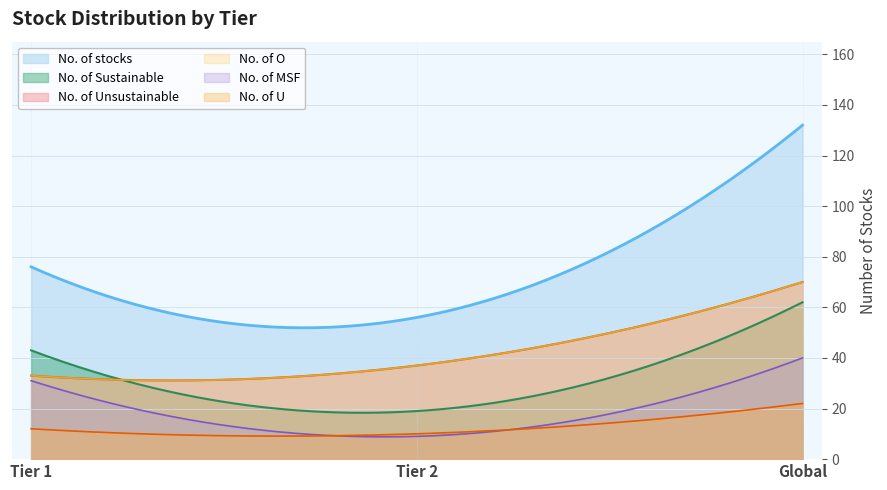

Is it true that No. of stocks equals 76 at Tier 1?

True